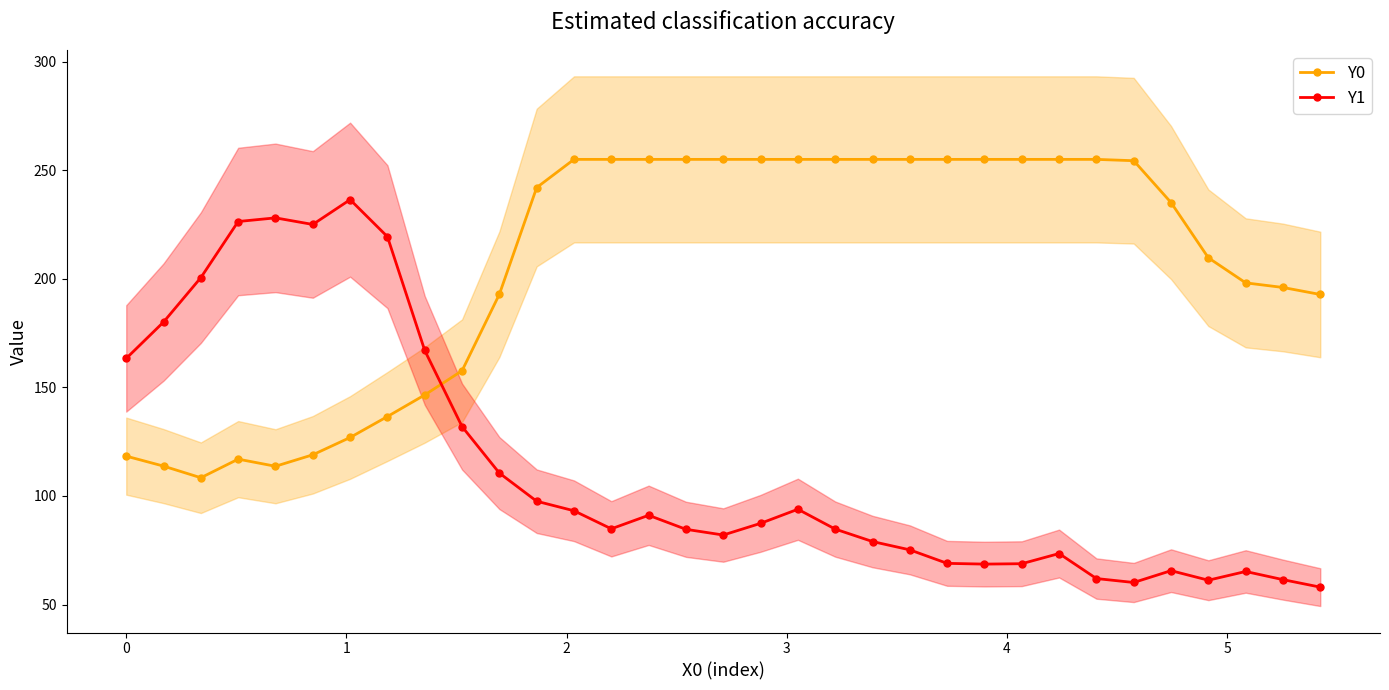

How many intersections are there between Y0 and Y1?

1